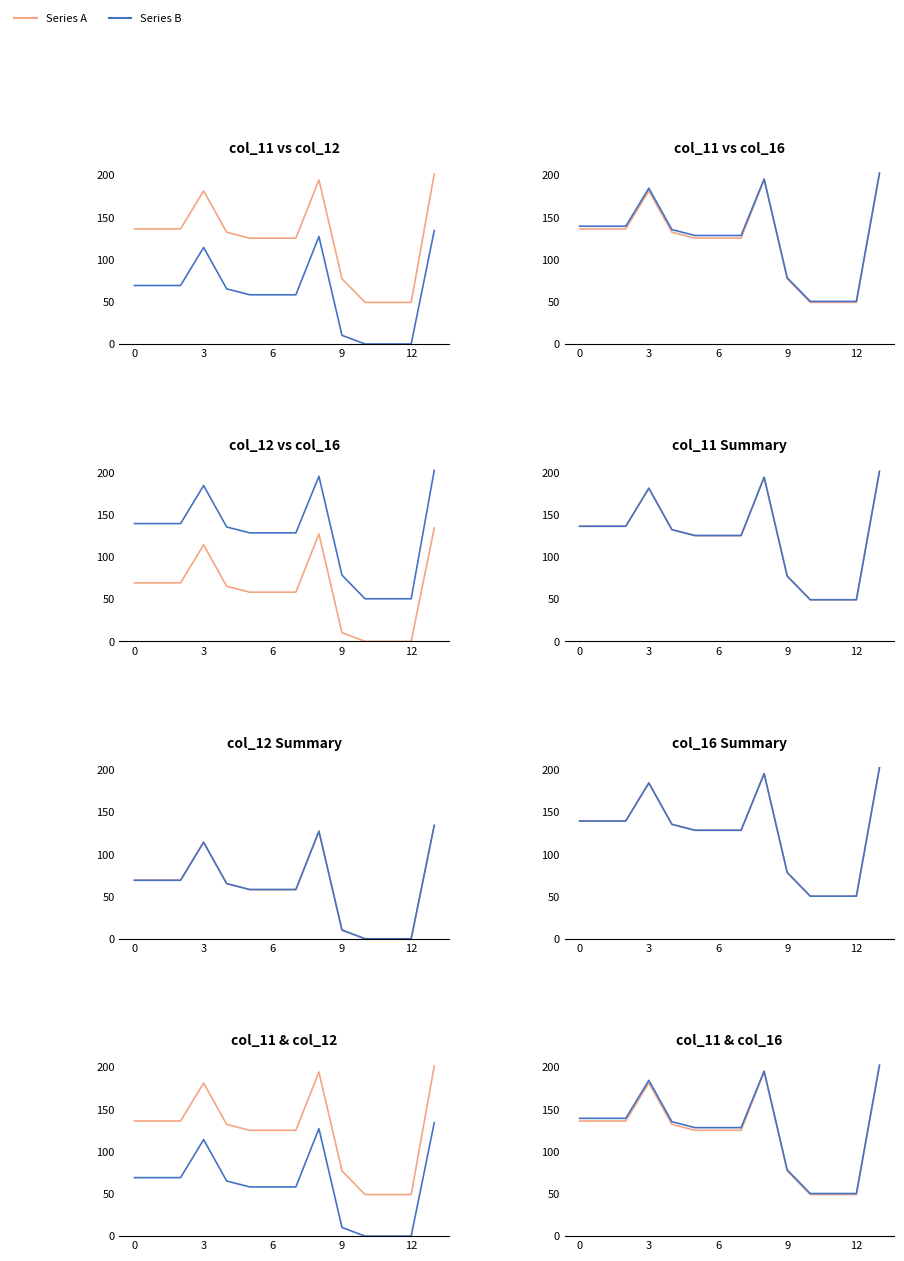

How many lines are shown in the chart?

2